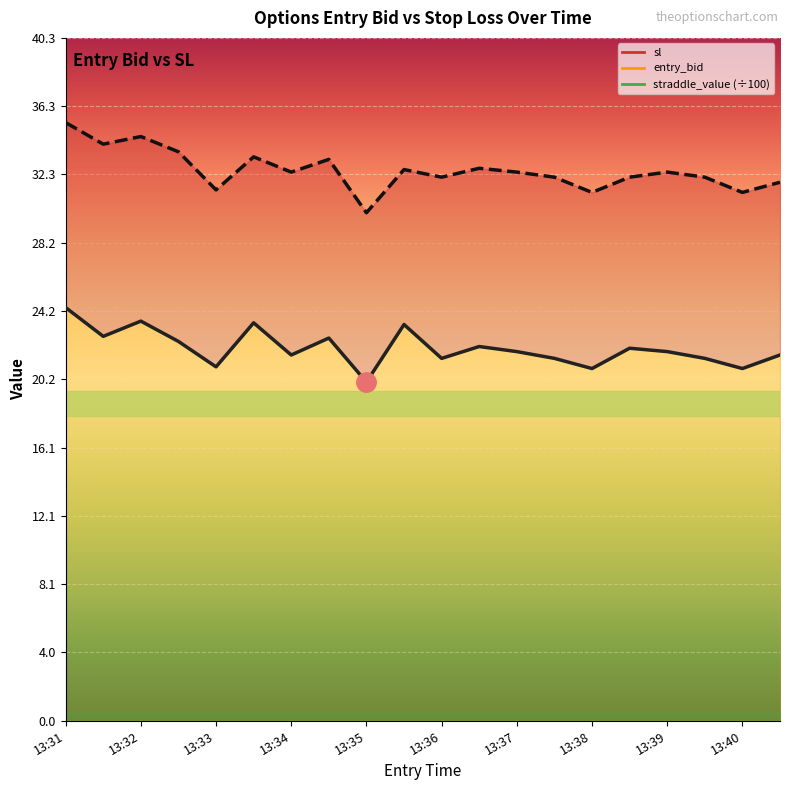

What is the difference between the highest and lowest values at 13:33?

10.5